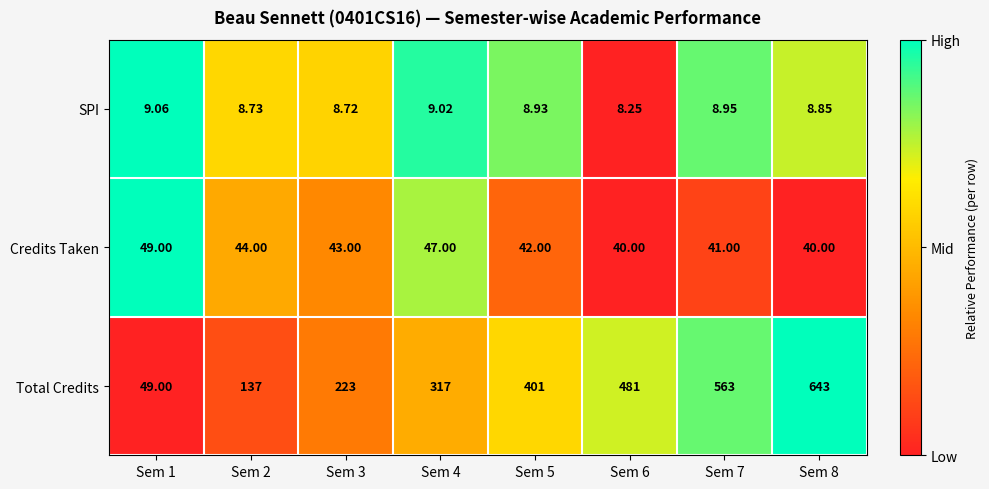

Which series has the largest total across all categories?

Total Credits